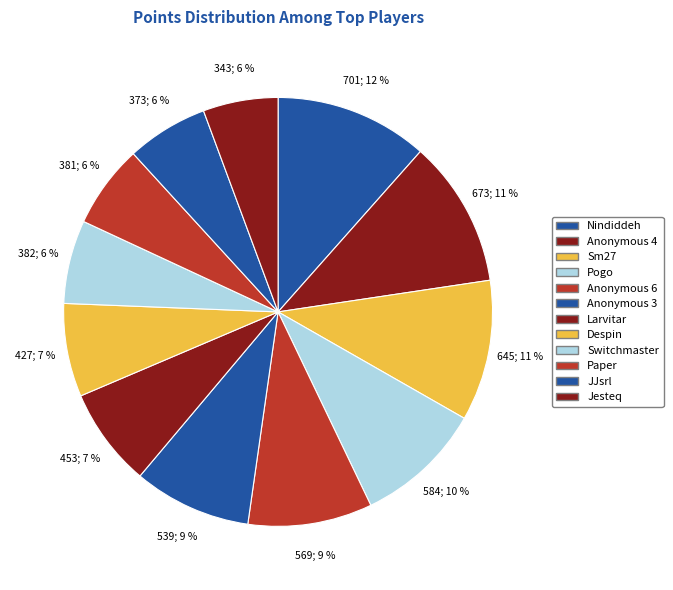

Combined, what portion of the pie is Sm27 and Anonymous 4?

21.7%